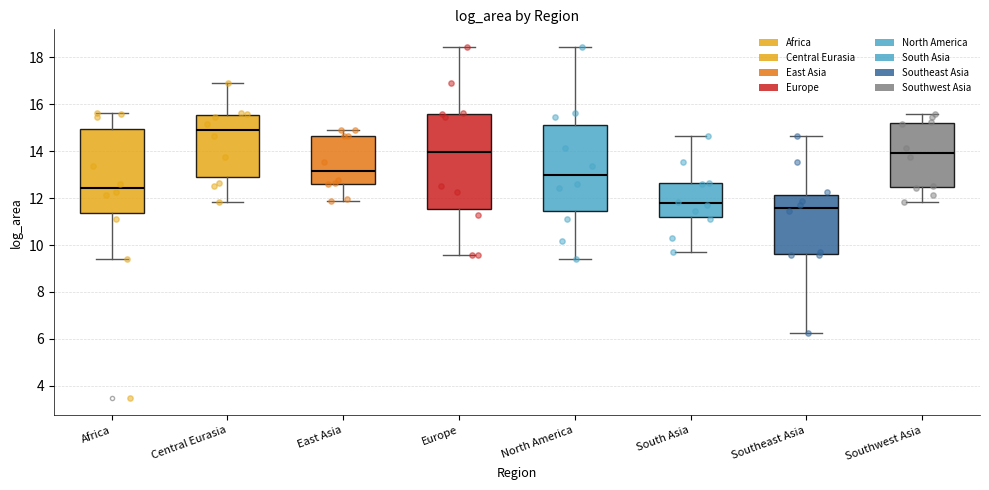

Which box has the highest median line?

Central Eurasia